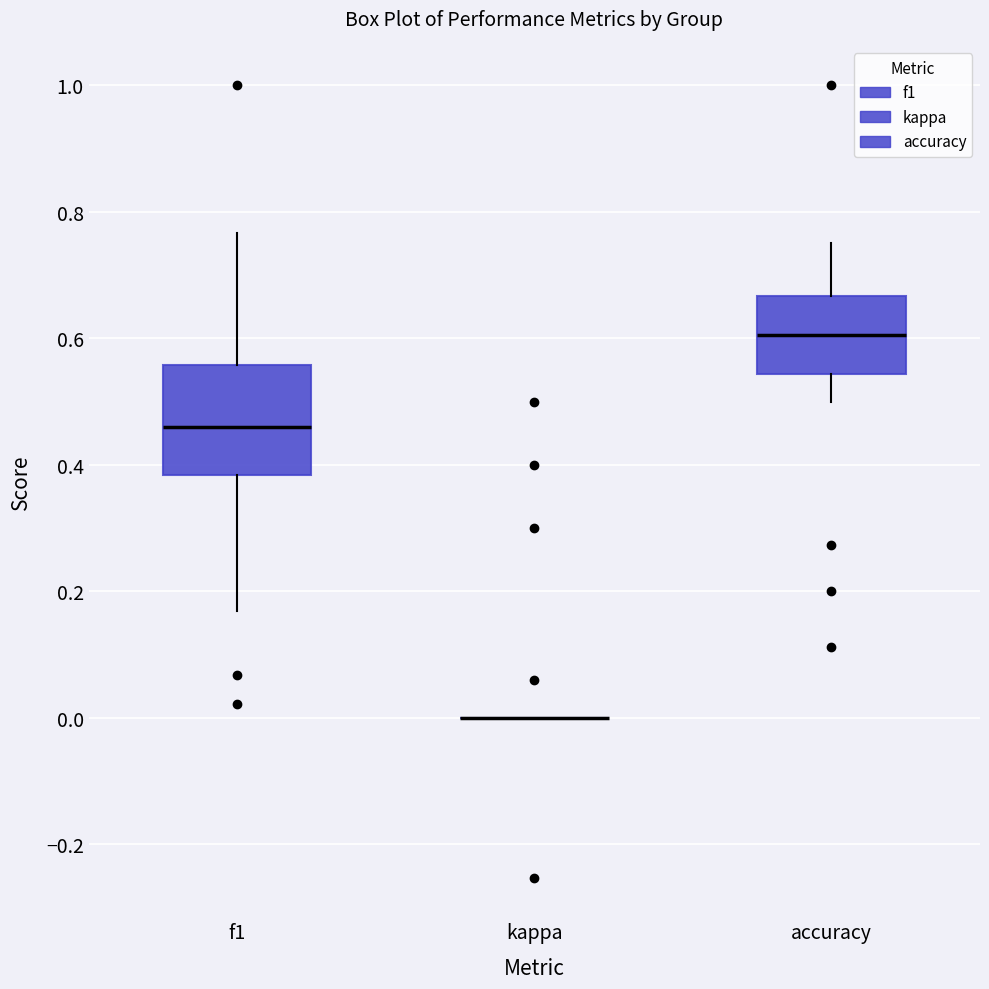

Reading left to right, read every box against the y-axis: the position of its median line, the range the box covers, and the ends of its whiskers. The values are not printed on the chart, so give them approximately, as read against the axis.

f1: median 0.46, box 0.38 to 0.56, whiskers 0.16 to 0.76
kappa: box collapsed to a line at 0.00, whiskers 0.00 to 0.00
accuracy: median 0.60, box 0.54 to 0.66, whiskers 0.50 to 0.76